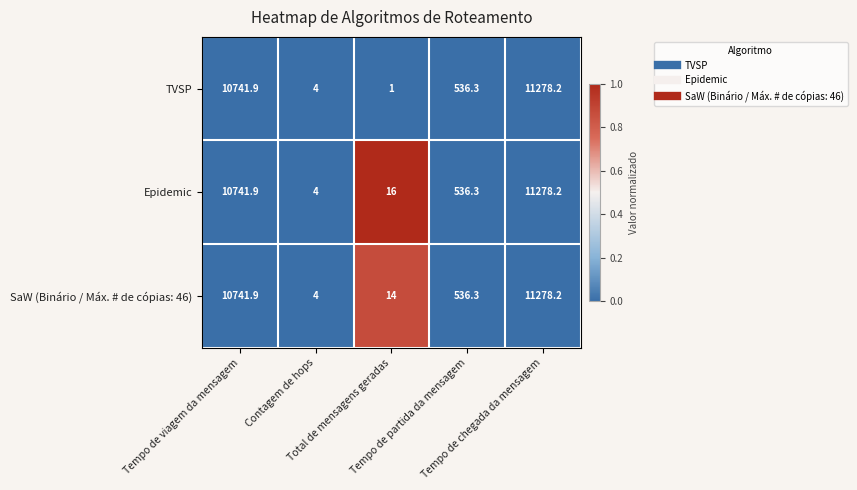

Which series has the largest total across all categories?

Epidemic